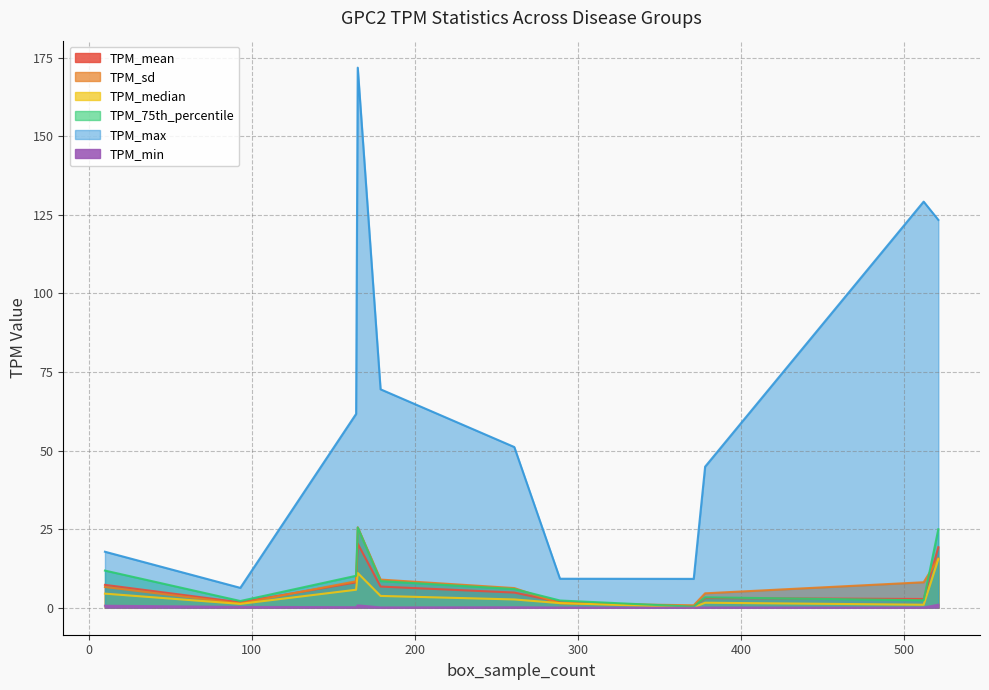

True or false: TPM_median has more than 1 points higher than both neighbors.

True